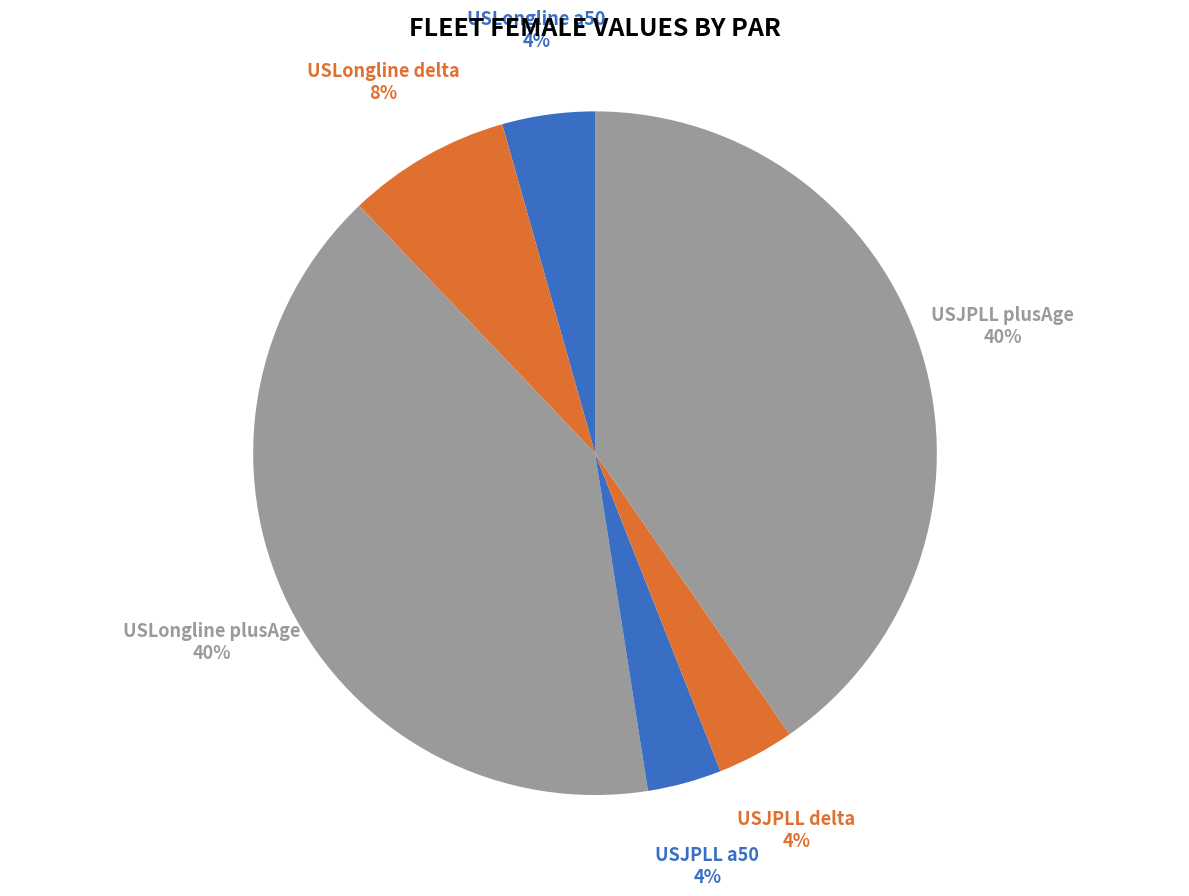

To the nearest percent, what percentage of the pie is USJPLL plusAge?

40%